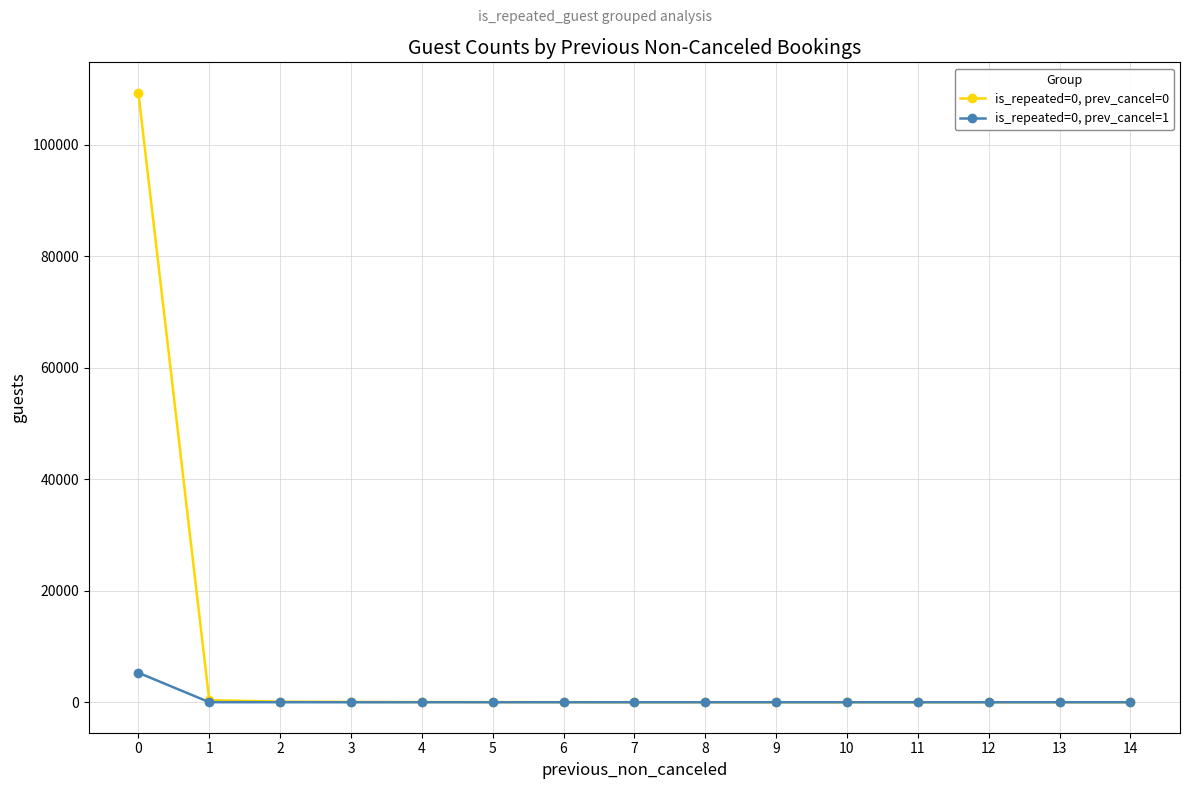

What are all the series names shown in the legend?

is_repeated=0, prev_cancel=0, is_repeated=0, prev_cancel=1